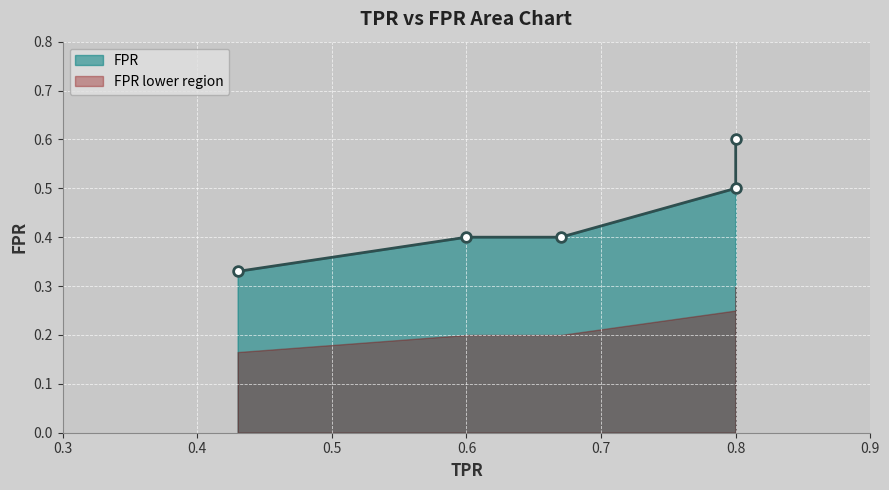

What is the difference between the second highest and minimum values?

0.2